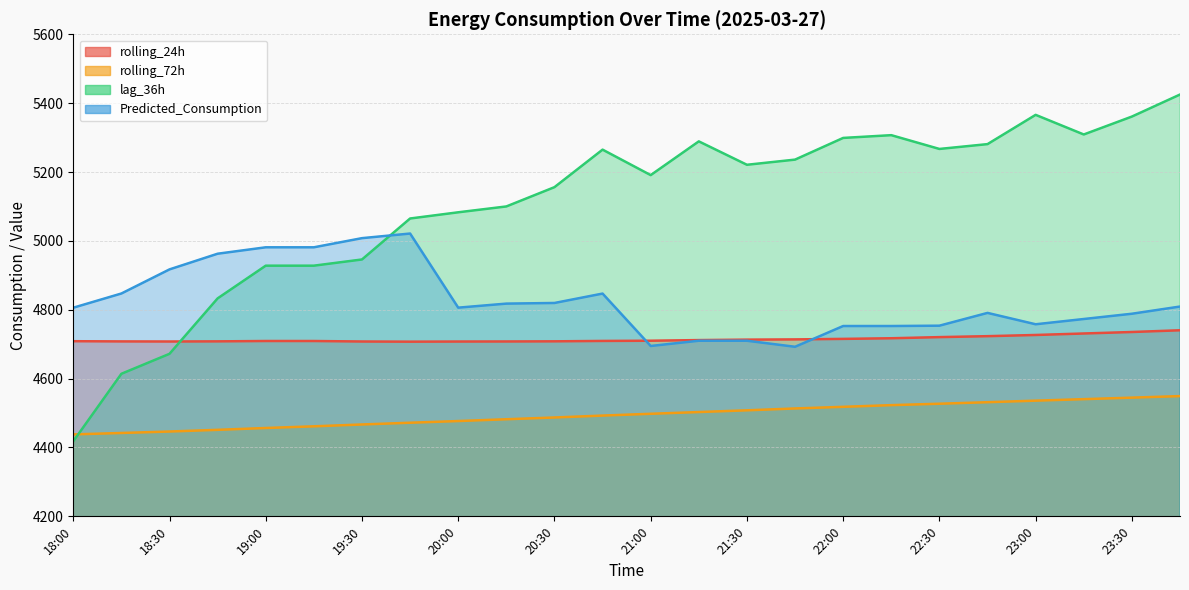

Between which two adjacent categories do lag_36h and rolling_24h first intersect?

18:30 and 18:45